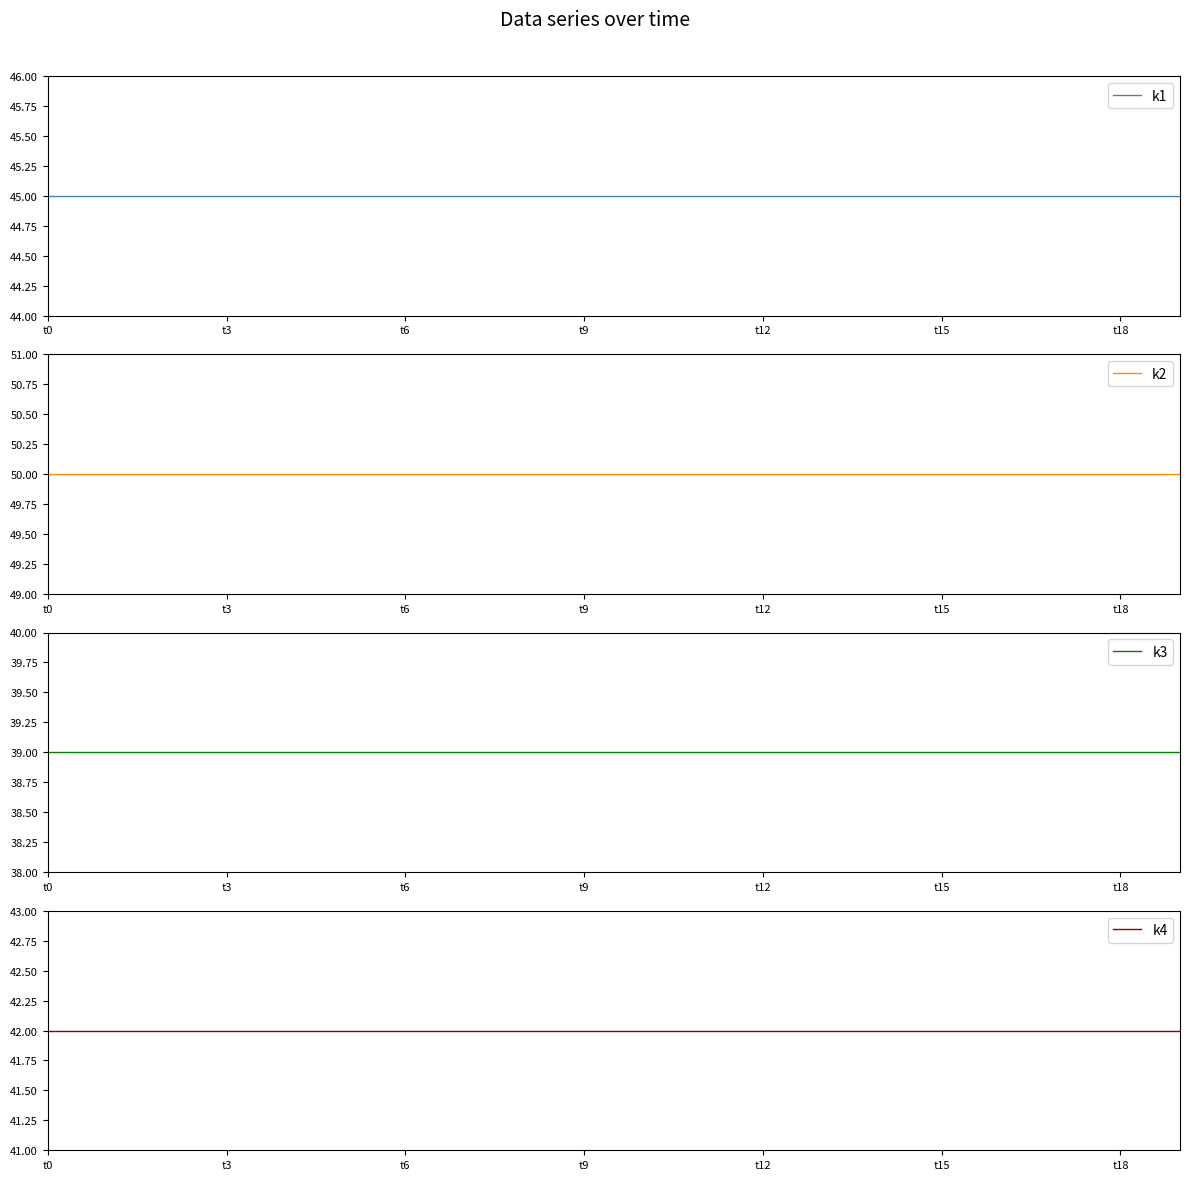

What is the lowest value of the k1 series?

45